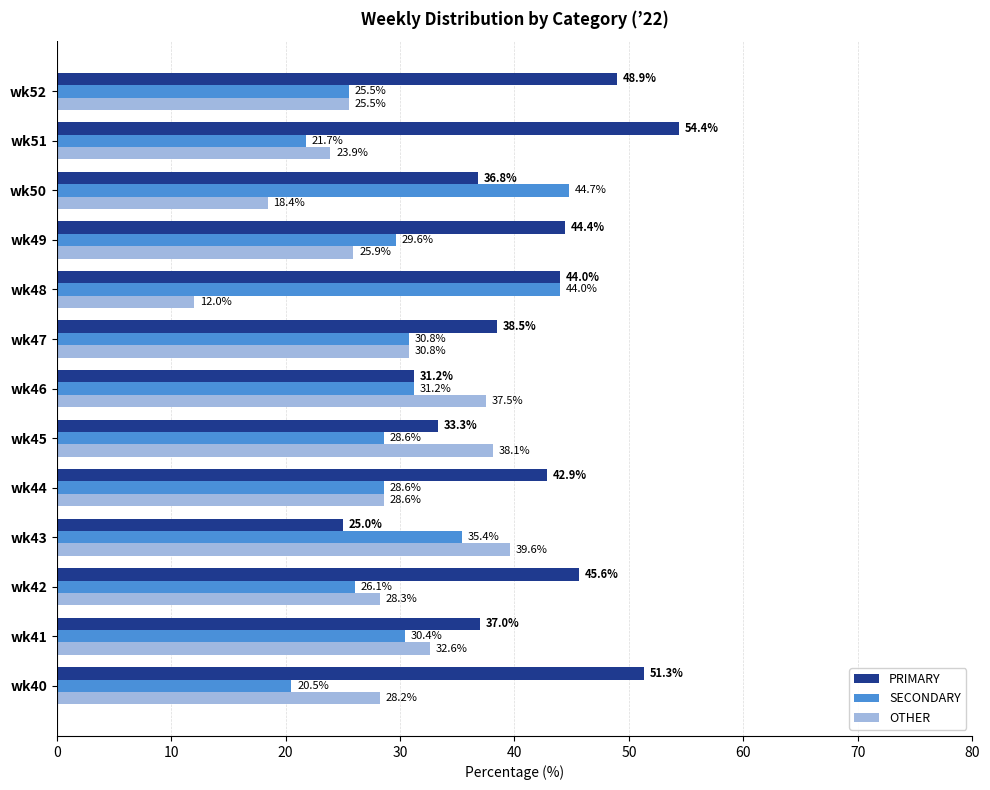

What is the difference between the maximum and minimum values in the OTHER series?

27.6